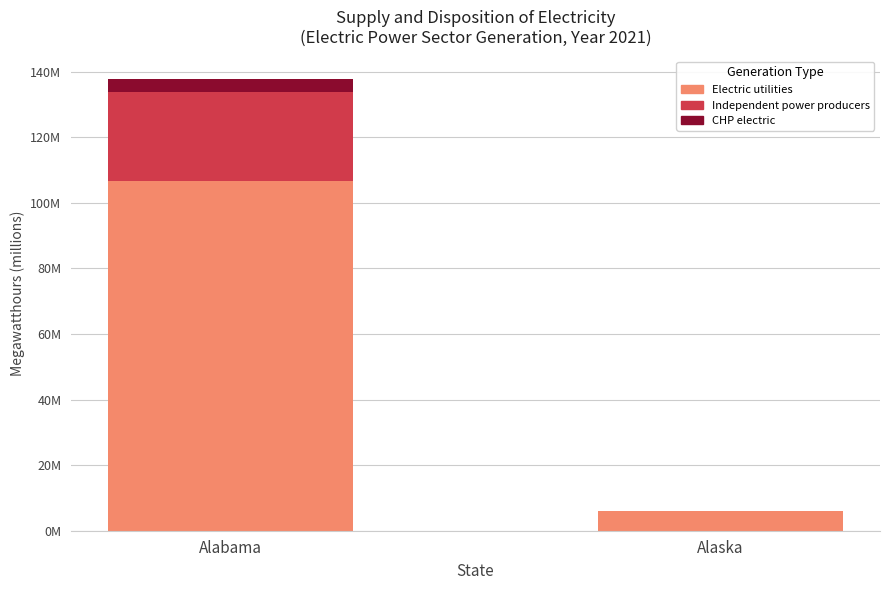

At which category is the sum across all series the highest?

Alabama